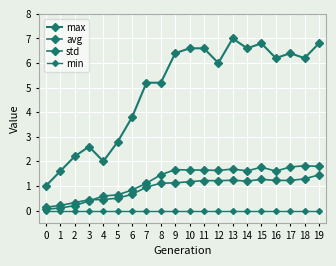

Does the chart have visible grid lines?

Yes